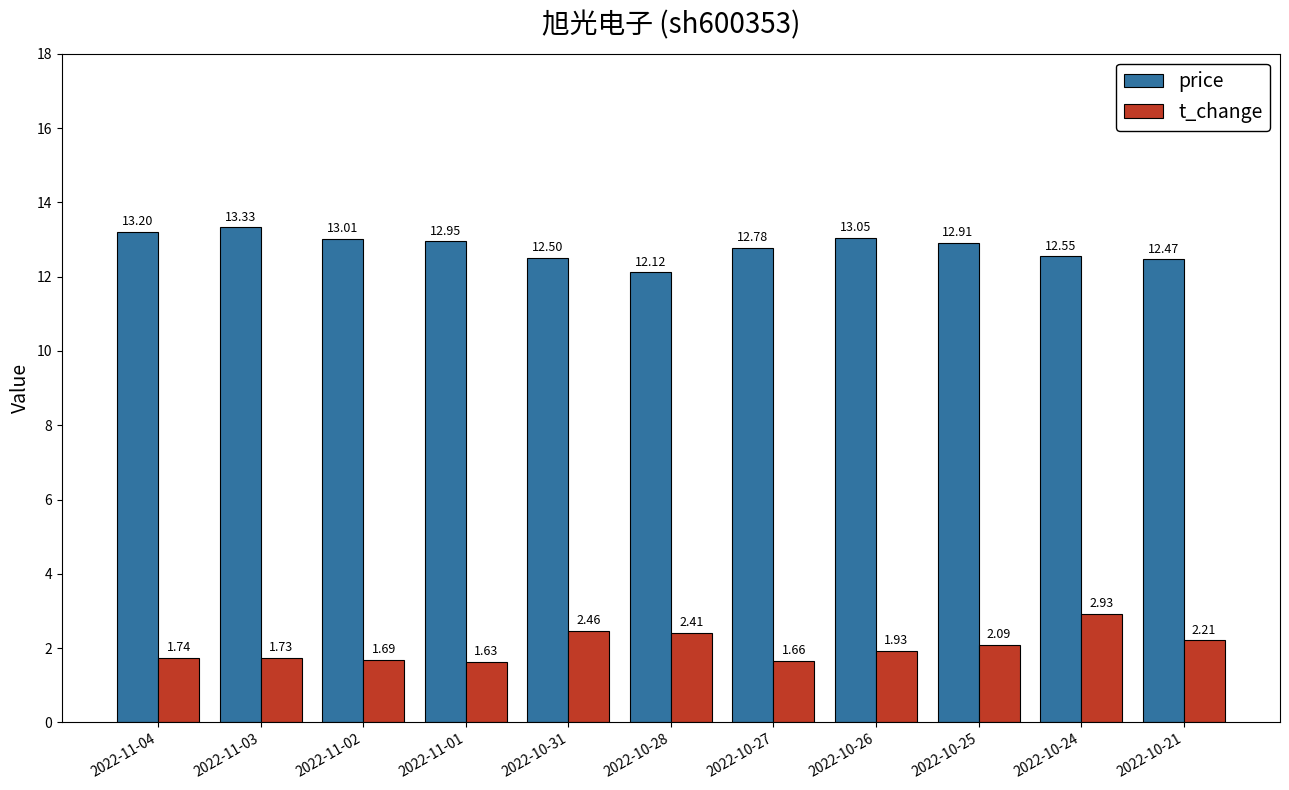

What position from the left is 2022-10-27?

7